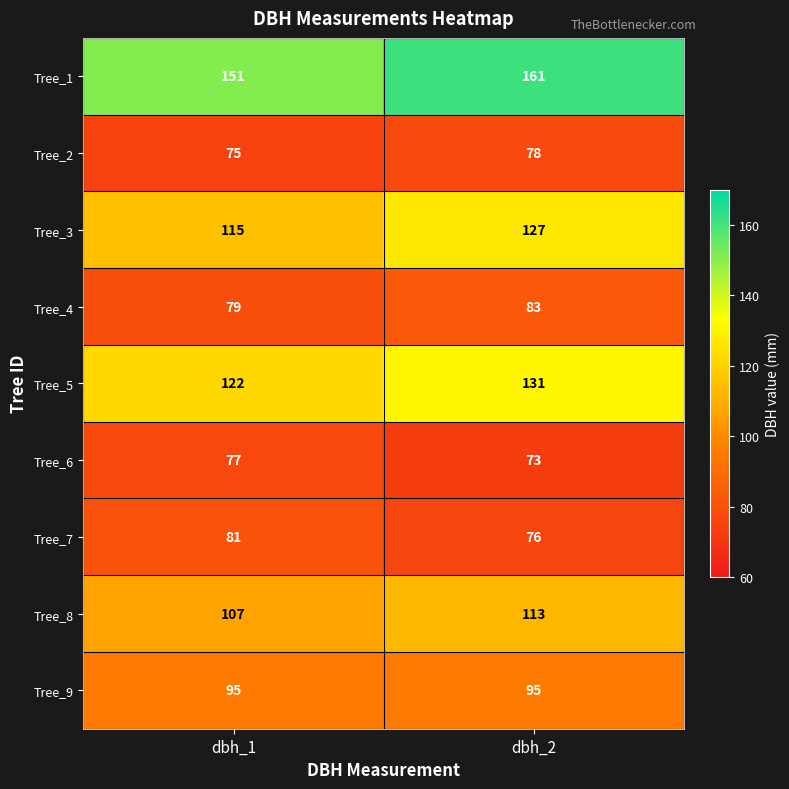

At which category is the sum across all series the highest?

dbh_2